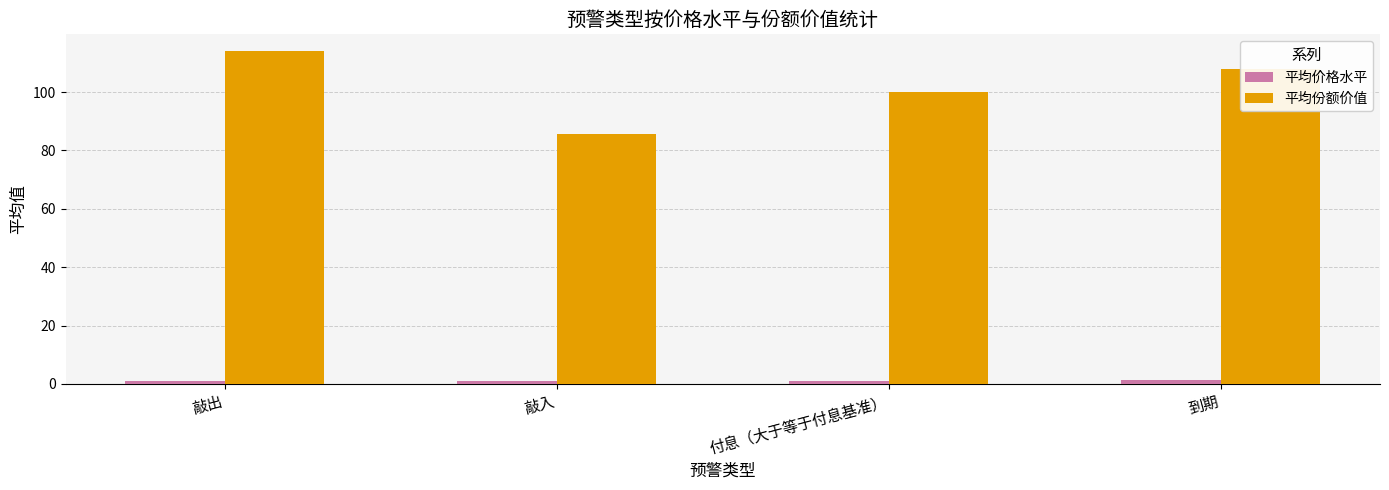

What is the difference between the highest and lowest values at 敲出?

113.0